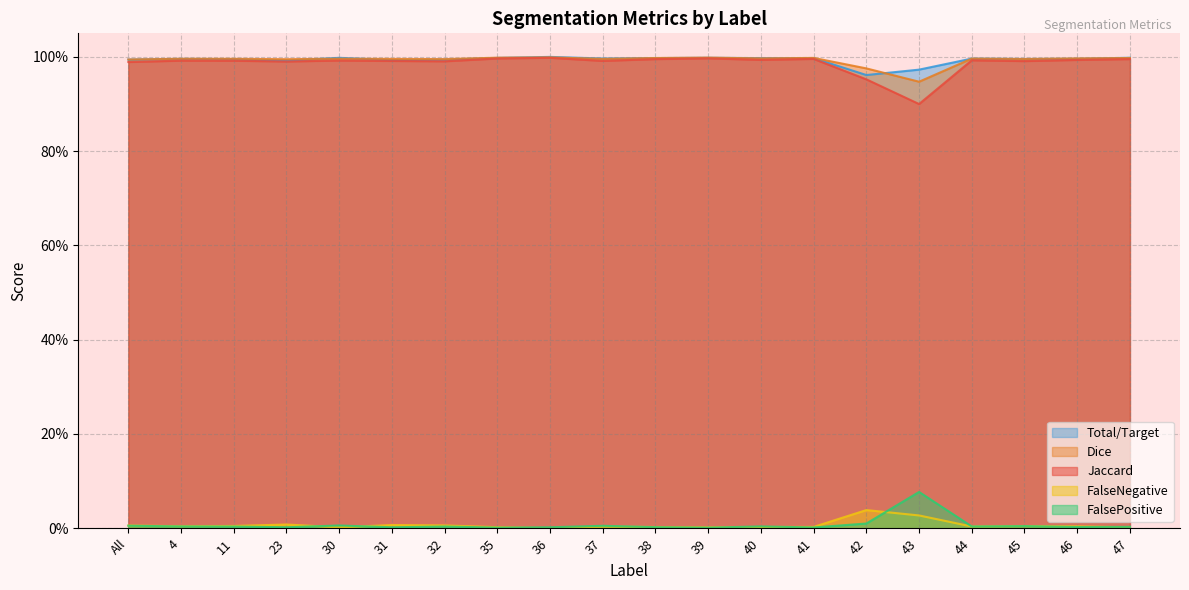

Rank the series by their maximum value, from lowest to highest.

FalseNegative, FalsePositive, Jaccard, Dice, Total/Target